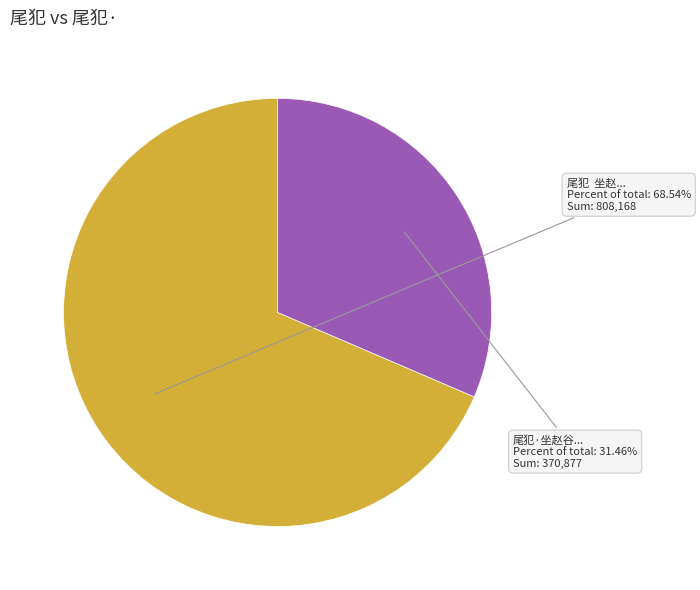

Does any single category account for the majority?

Yes